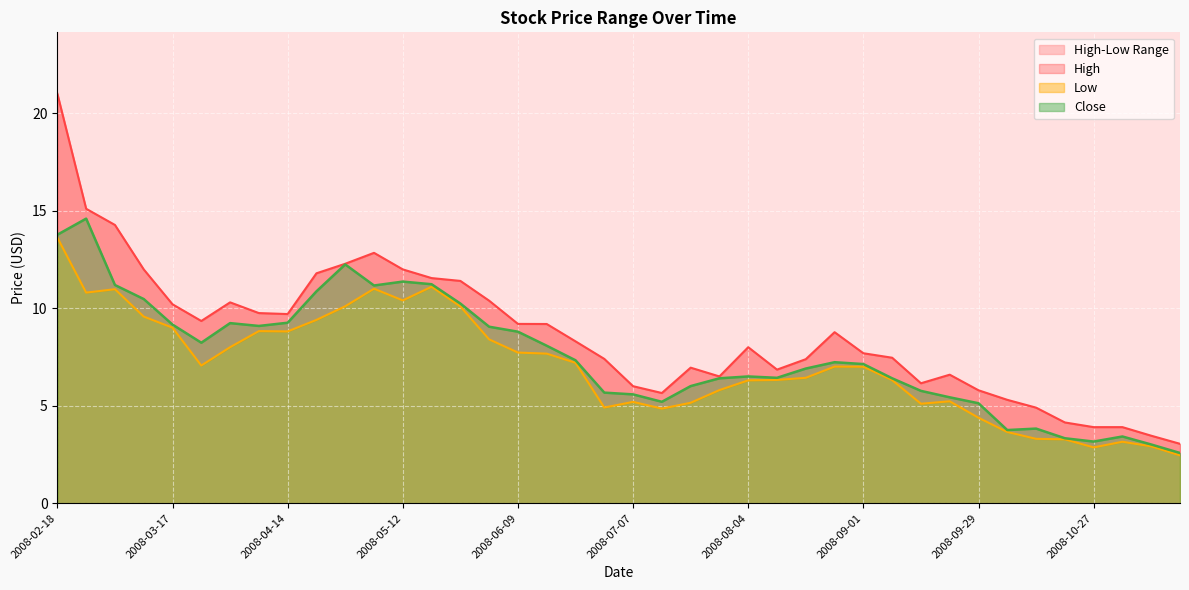

At which category does High reach its first local valley?

2008-03-24